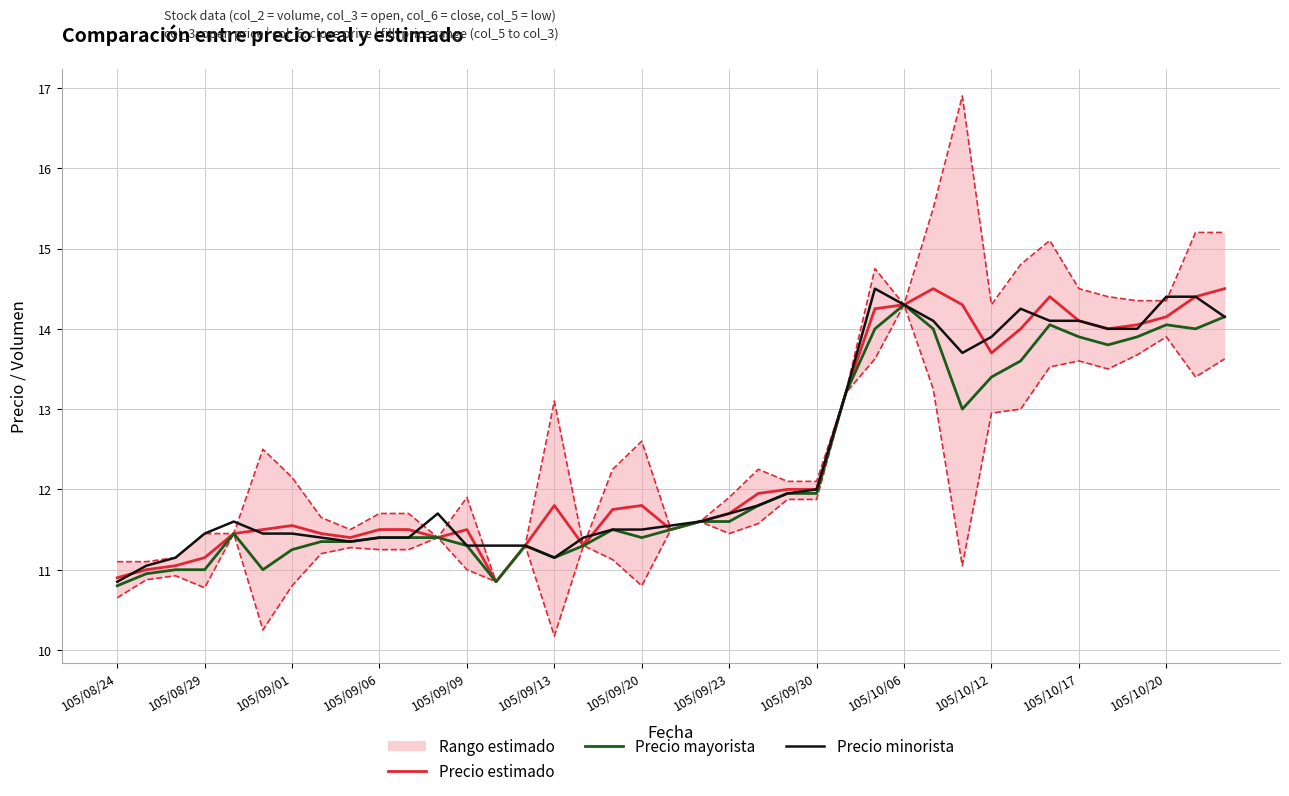

What is the minimum value shown in the chart?

10.8